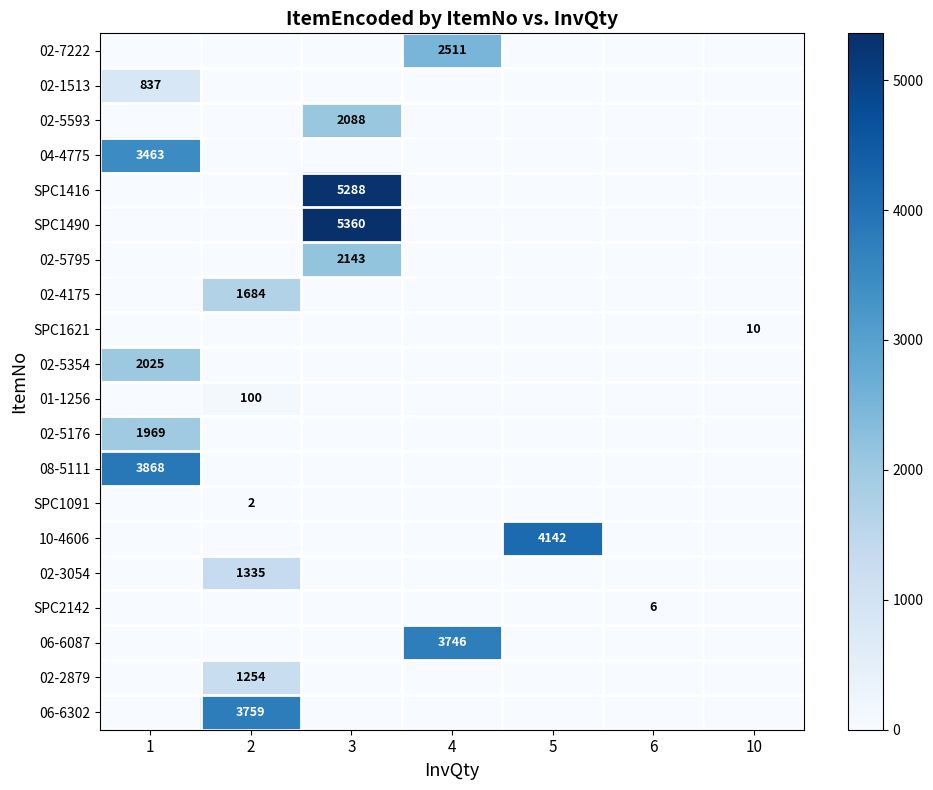

What is the difference between the highest and lowest values at 10?

10